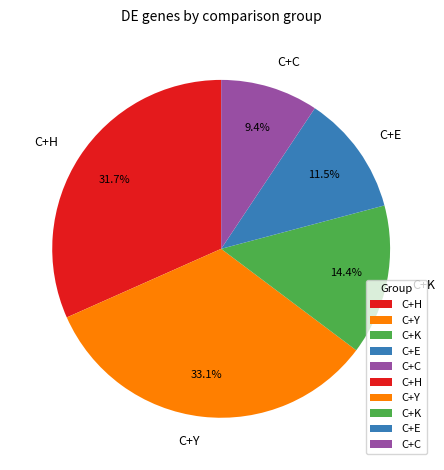

Which slice is the smallest?

C+C